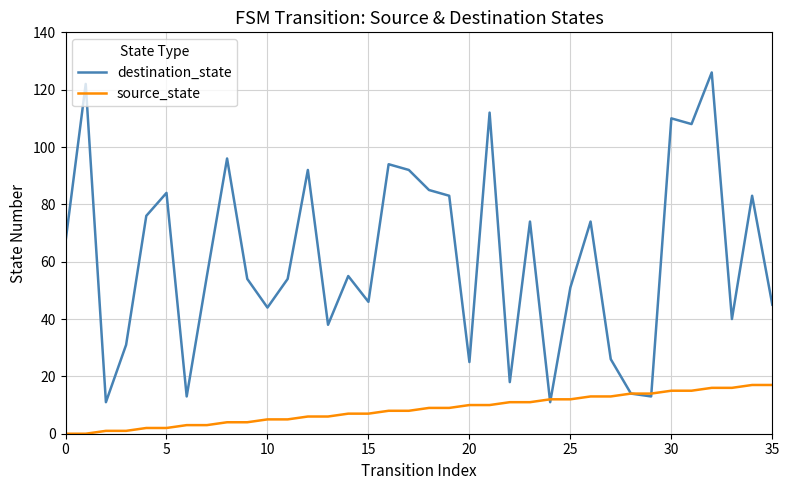

What is the highest value of the source_state series?

17